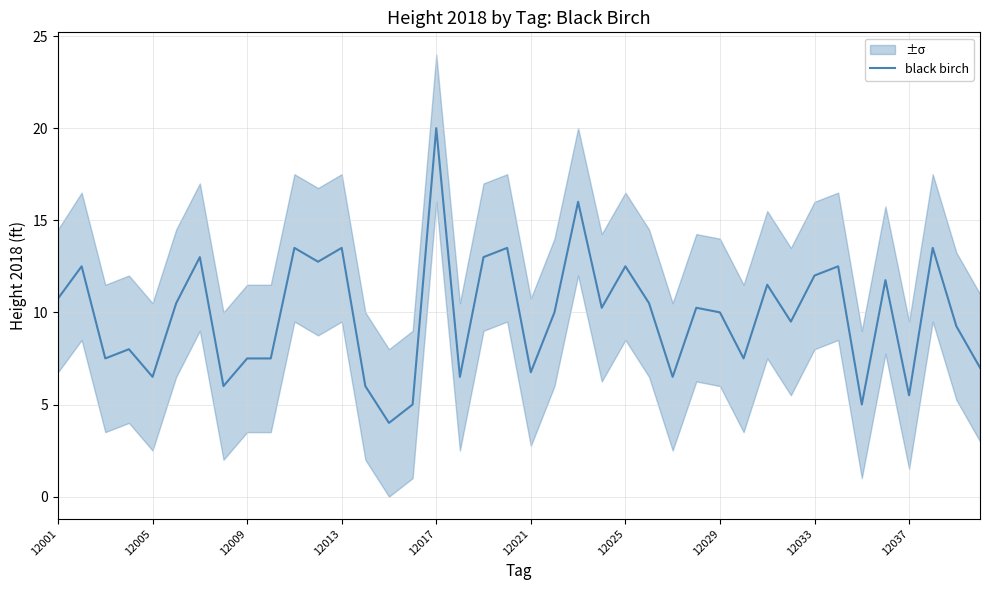

True or false: black birch has a value of 5.5 at 12037.

True